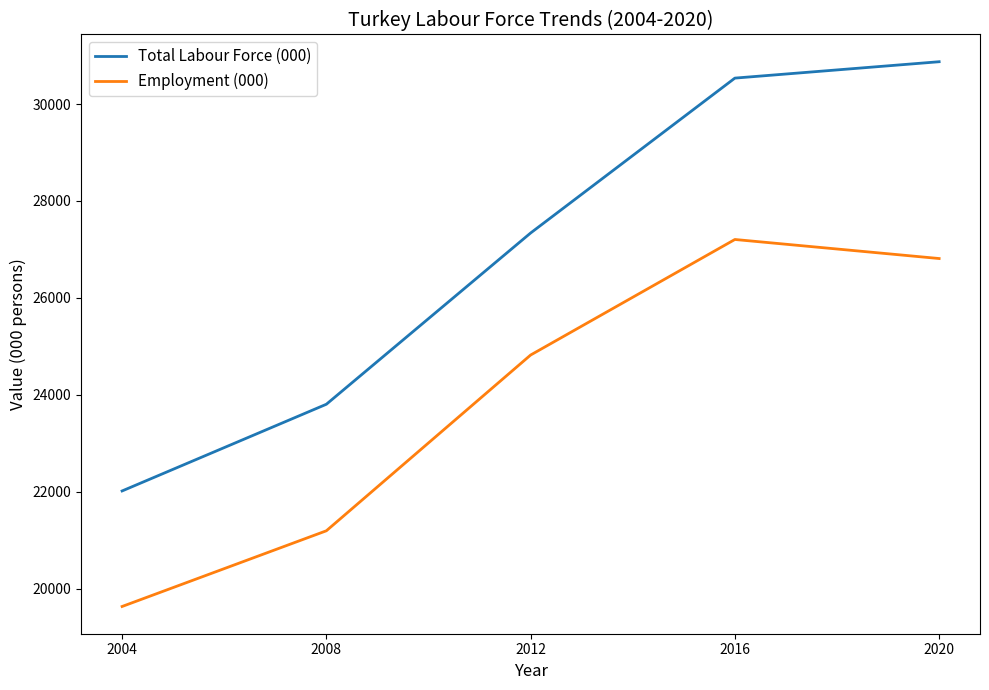

The Employment (000) series shows 26812 at 2020. True or false?

True